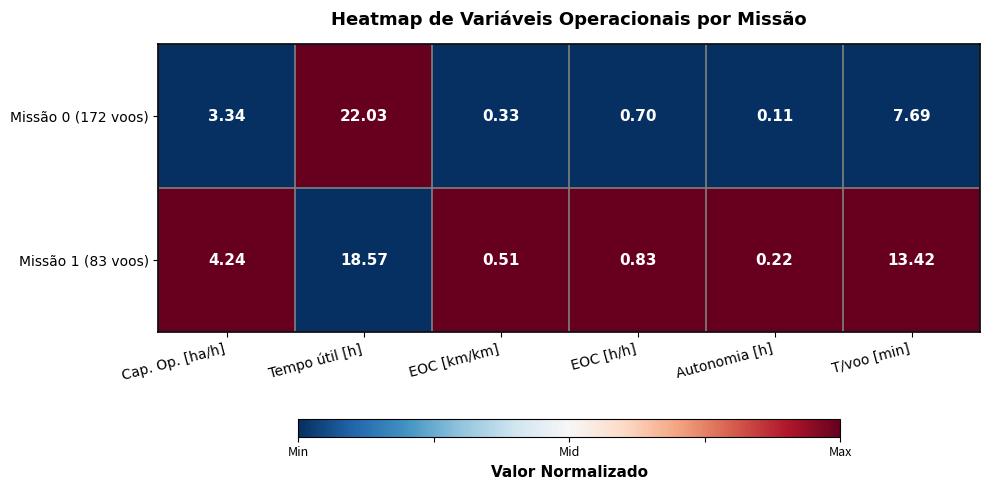

At which category does the chart reach its peak across all series?

Tempo útil [h]